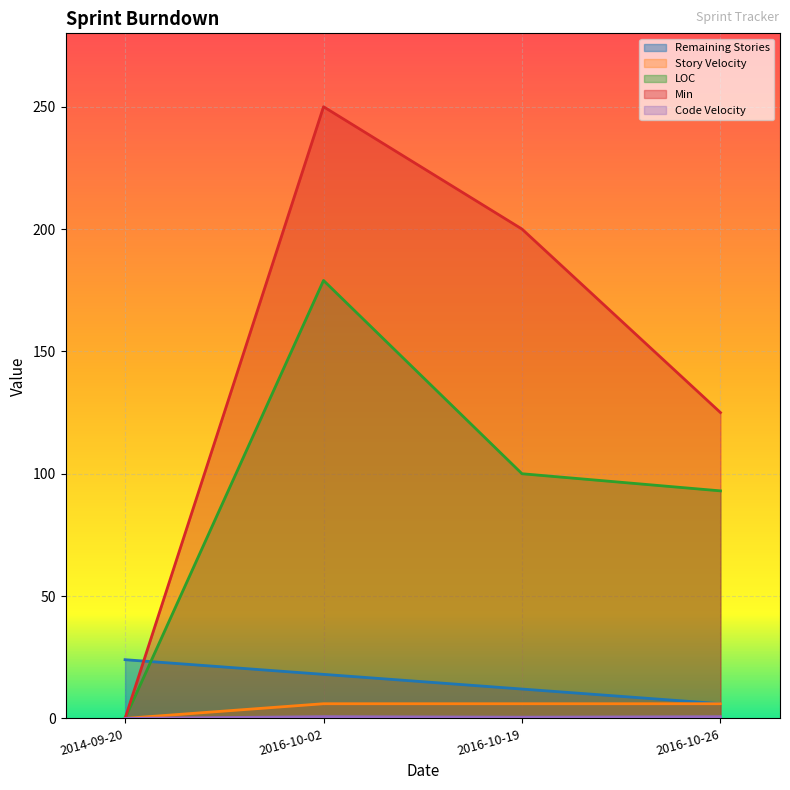

What is the highest value of the Code Velocity series?

0.7